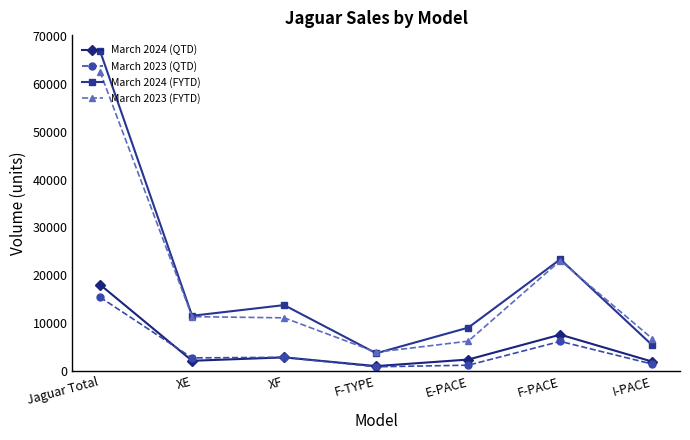

True or false: March 2024 (QTD) and March 2024 (FYTD) cross at least once.

False